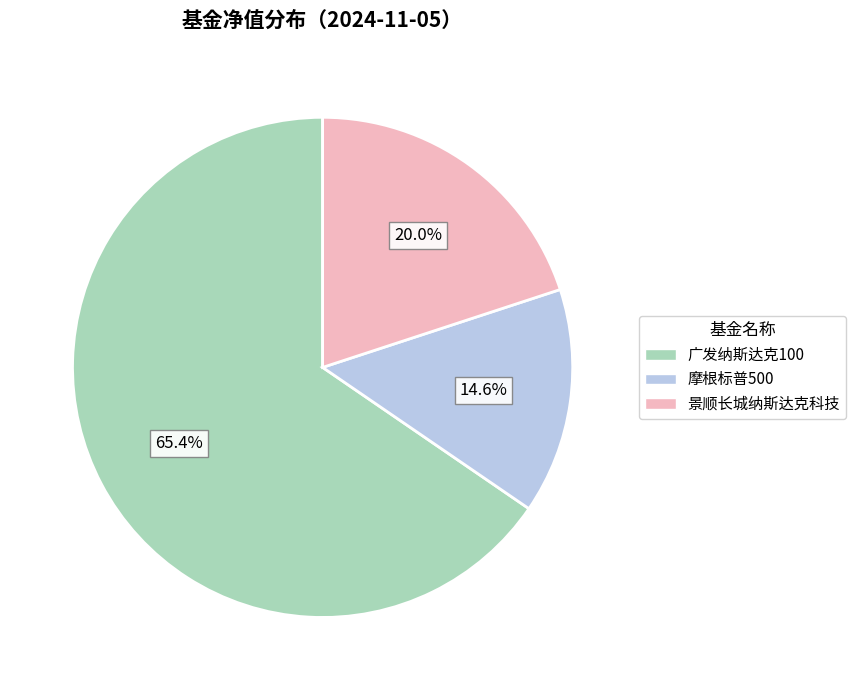

Is it true that 摩根标普500 is 2% of the pie?

False